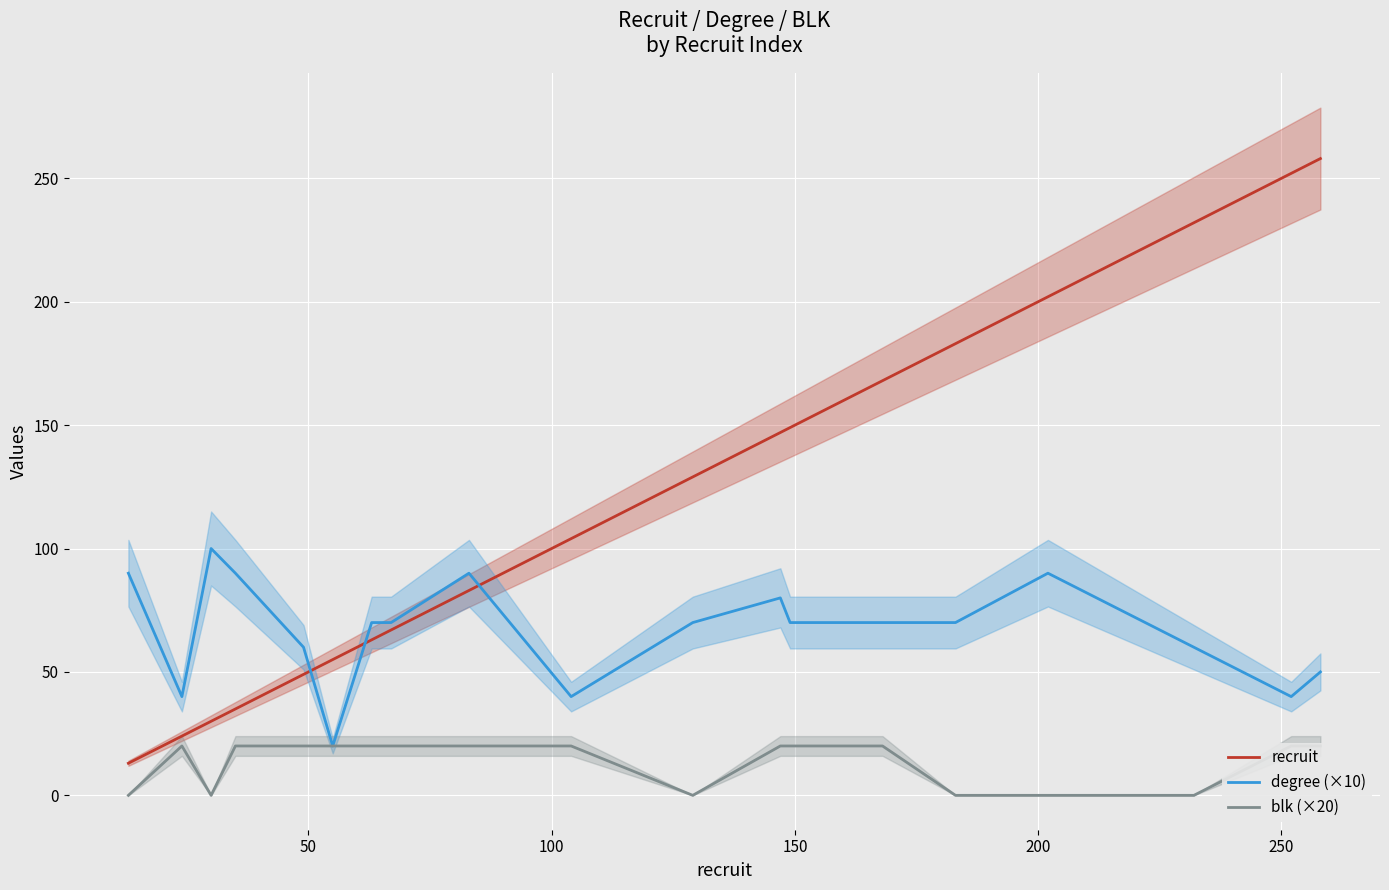

What is the difference between the maximum and second lowest values in the blk (×20) series?

20